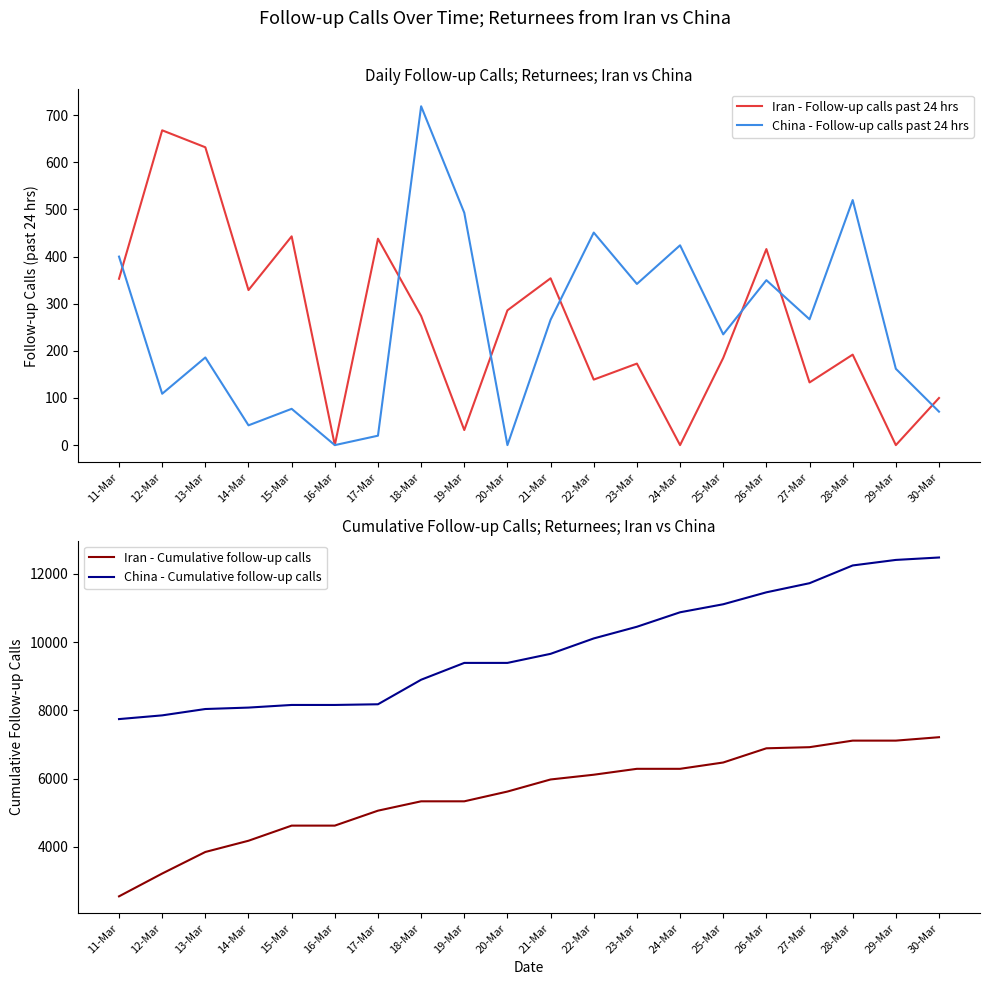

True or false: China - Follow-up calls past 24 hrs has more than 1 points higher than both neighbors.

True